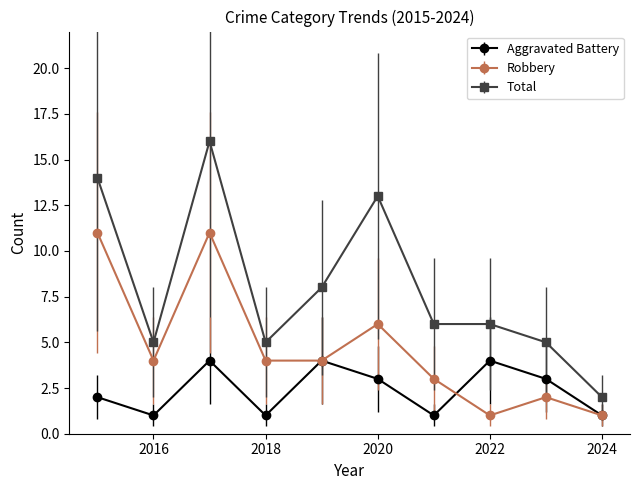

Reading right to left, extract all data points from this chart.

Aggravated Battery: 1	3	4	1	3	4	1	4	1	2
Robbery: 1	2	1	3	6	4	4	11	4	11
Total: 2	5	6	6	13	8	5	16	5	14